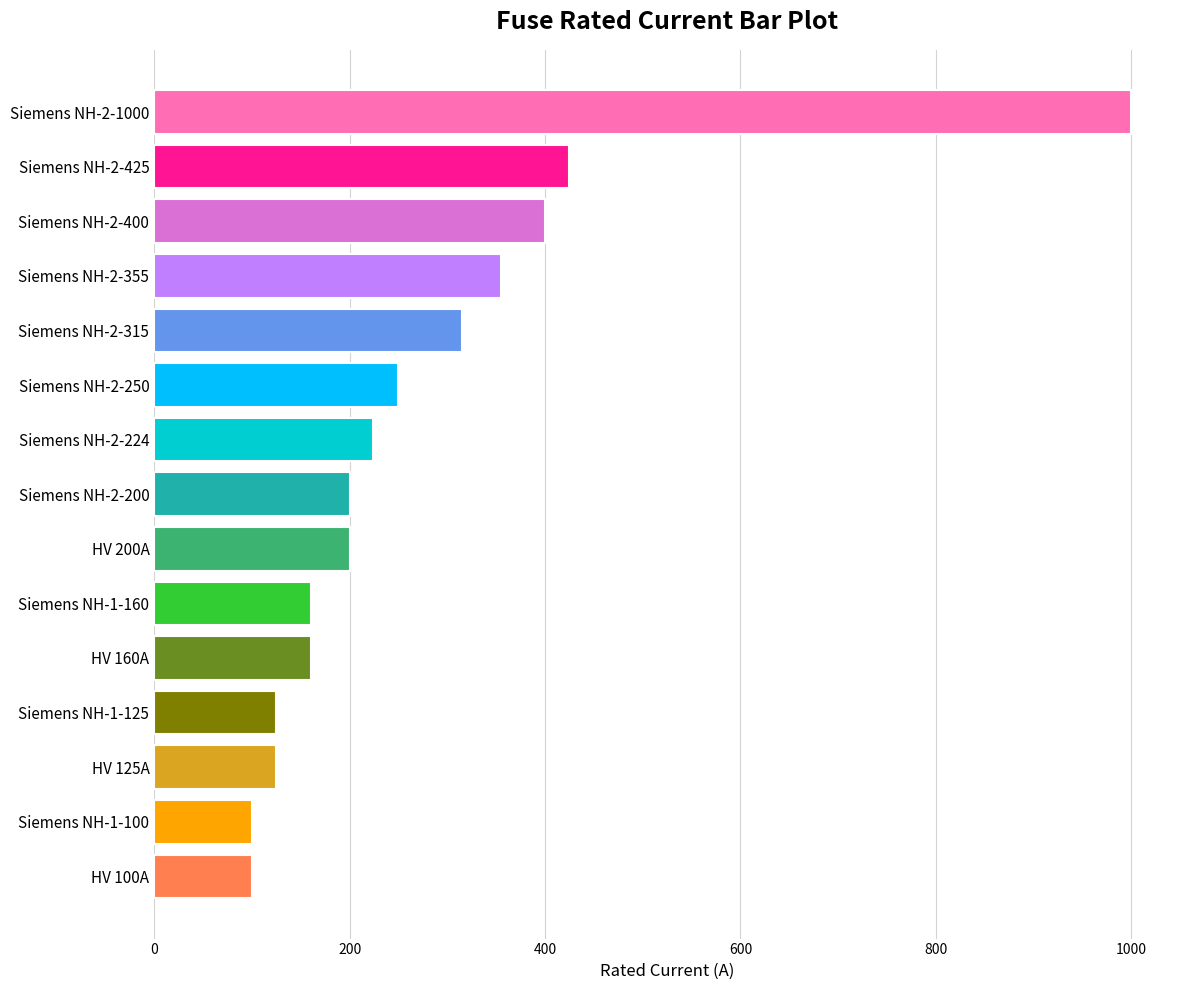

What is the label of the 3rd bar from the top?

Siemens NH-2-400